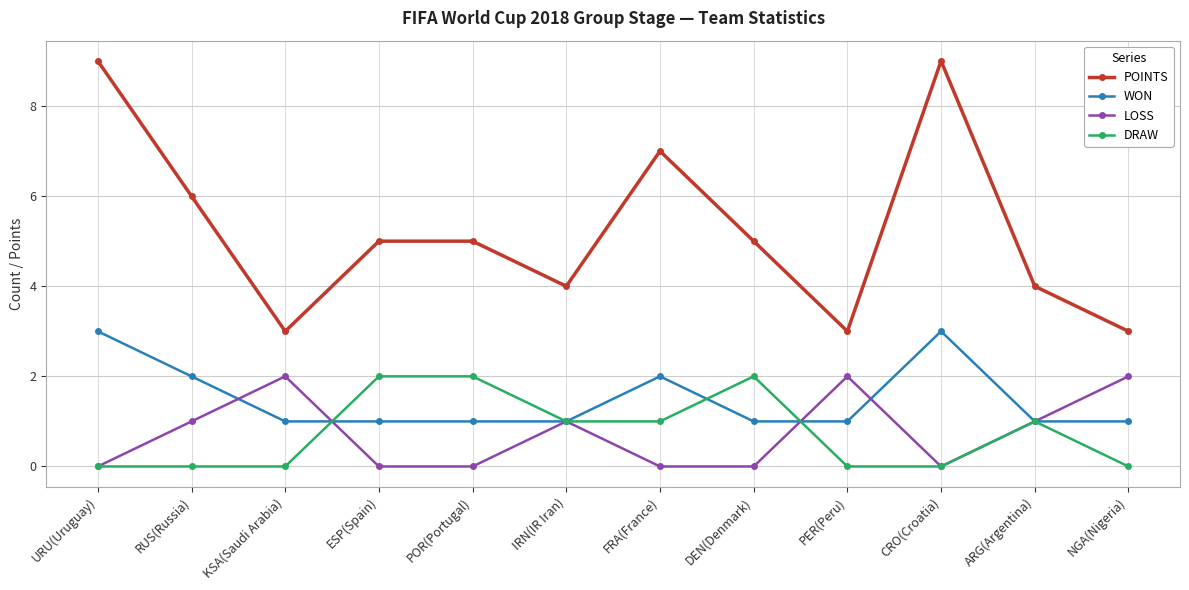

How many distinct data groups are displayed?

4